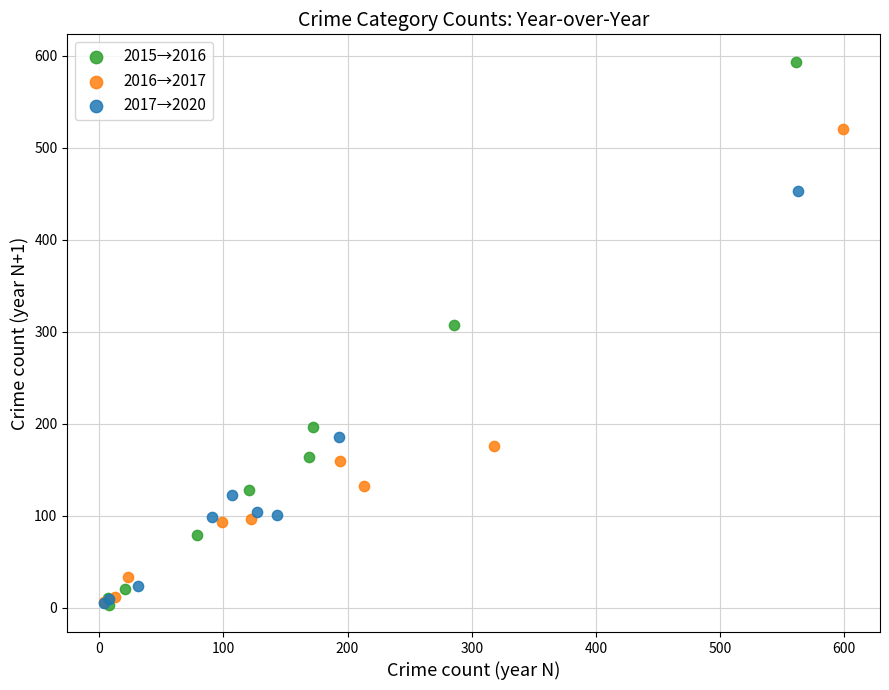

Which series has the largest Y range (max minus min)?

2015→2016